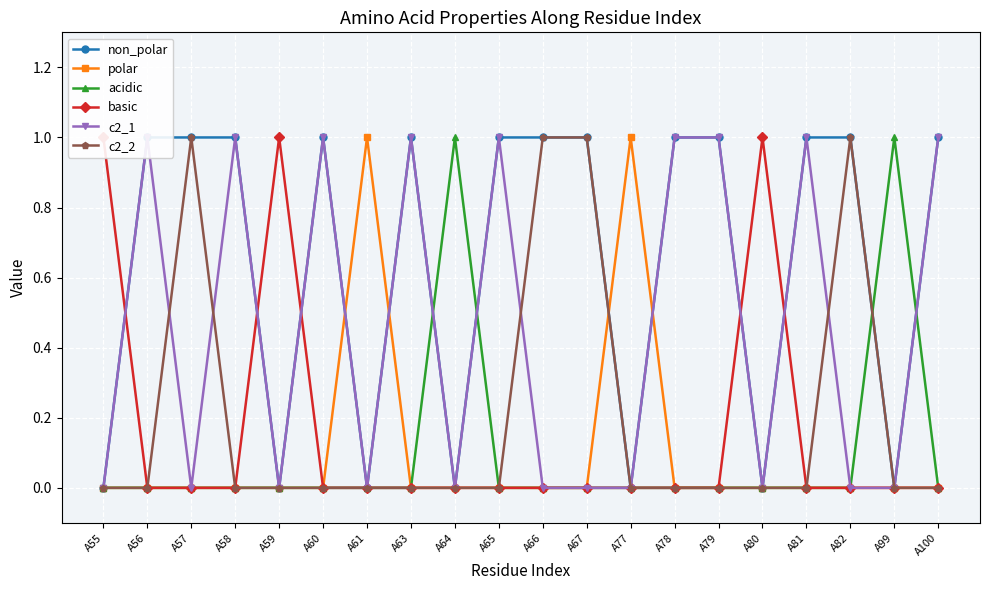

Reading left to right, list all the values displayed in this chart.

non_polar: A55=0	A56=1	A57=1	A58=1	A59=0	A60=1	A61=0	A63=1	A64=0	A65=1	A66=1	A67=1	A77=0	A78=1	A79=1	A80=0	A81=1	A82=1	A99=0	A100=1
polar: A55=0	A56=0	A57=0	A58=0	A59=0	A60=0	A61=1	A63=0	A64=0	A65=0	A66=0	A67=0	A77=1	A78=0	A79=0	A80=0	A81=0	A82=0	A99=0	A100=0
acidic: A55=0	A56=0	A57=0	A58=0	A59=0	A60=0	A61=0	A63=0	A64=1	A65=0	A66=0	A67=0	A77=0	A78=0	A79=0	A80=0	A81=0	A82=0	A99=1	A100=0
basic: A55=1	A56=0	A57=0	A58=0	A59=1	A60=0	A61=0	A63=0	A64=0	A65=0	A66=0	A67=0	A77=0	A78=0	A79=0	A80=1	A81=0	A82=0	A99=0	A100=0
c2_1: A55=0	A56=1	A57=0	A58=1	A59=0	A60=1	A61=0	A63=1	A64=0	A65=1	A66=0	A67=0	A77=0	A78=1	A79=1	A80=0	A81=1	A82=0	A99=0	A100=1
c2_2: A55=0	A56=0	A57=1	A58=0	A59=0	A60=0	A61=0	A63=0	A64=0	A65=0	A66=1	A67=1	A77=0	A78=0	A79=0	A80=0	A81=0	A82=1	A99=0	A100=0